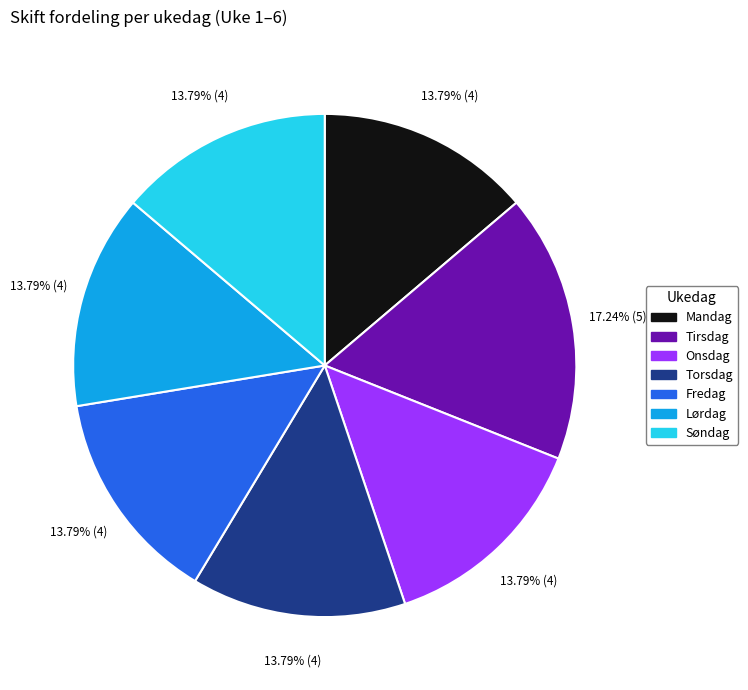

Count the number of slices in the pie.

7